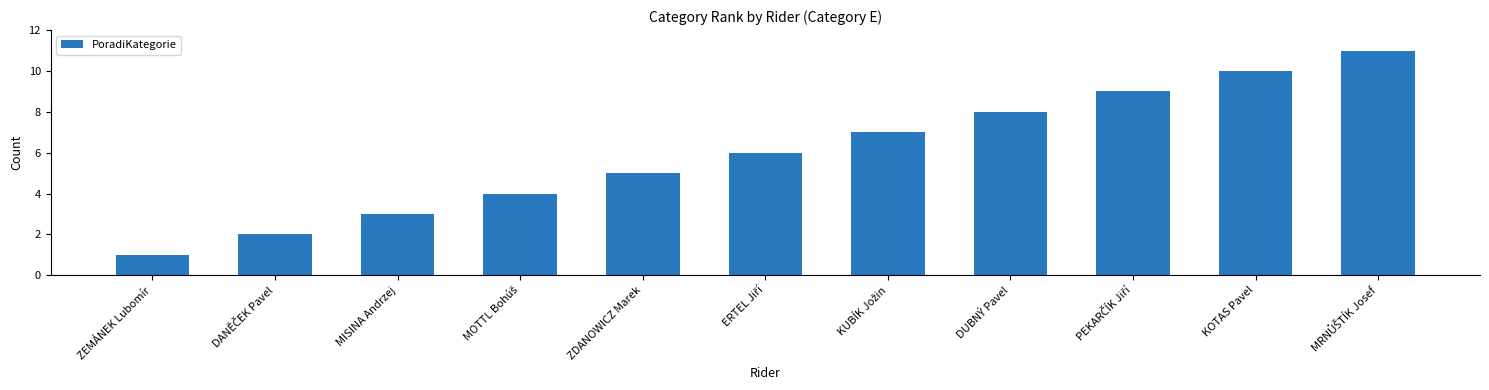

Count the number of categories in the chart.

11